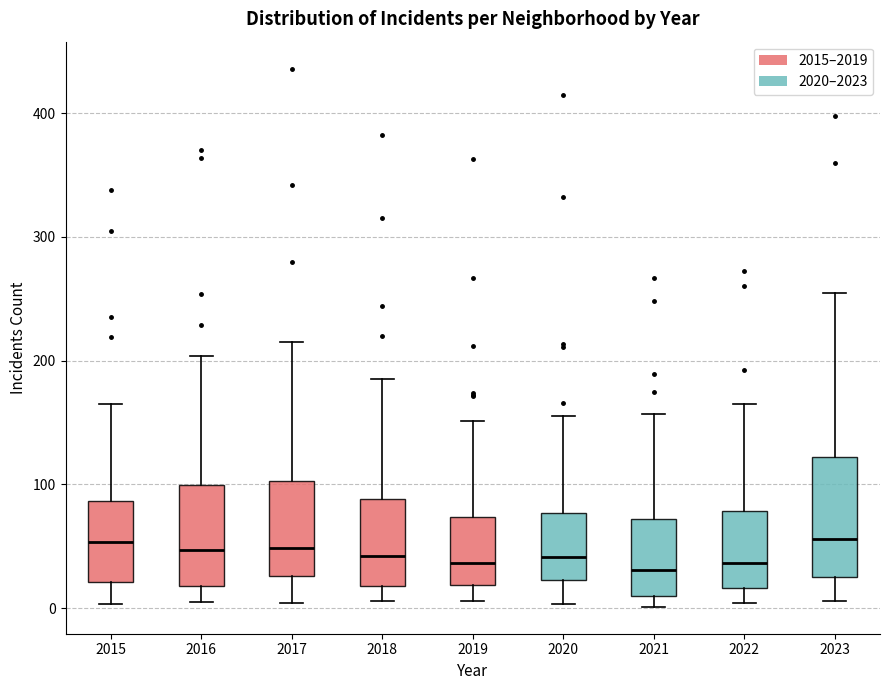

Comparing the boxes themselves (not the whiskers), which one is the tallest?

2023